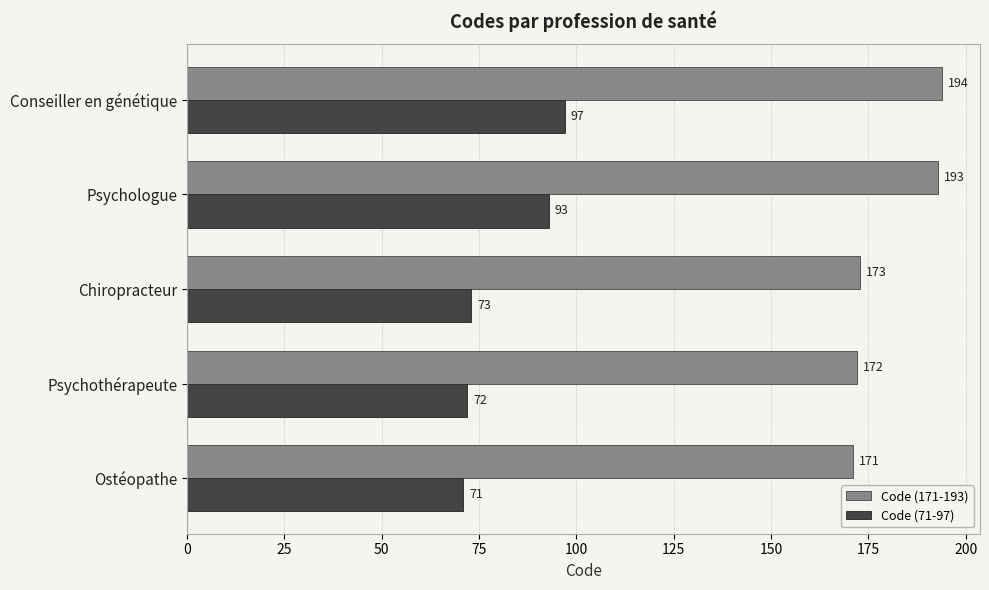

What is the average value of the Code (71-97) series?

81